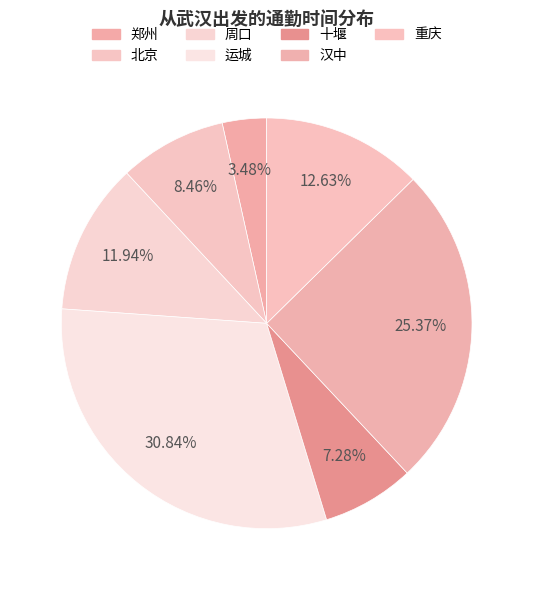

Count the number of slices in the pie.

7